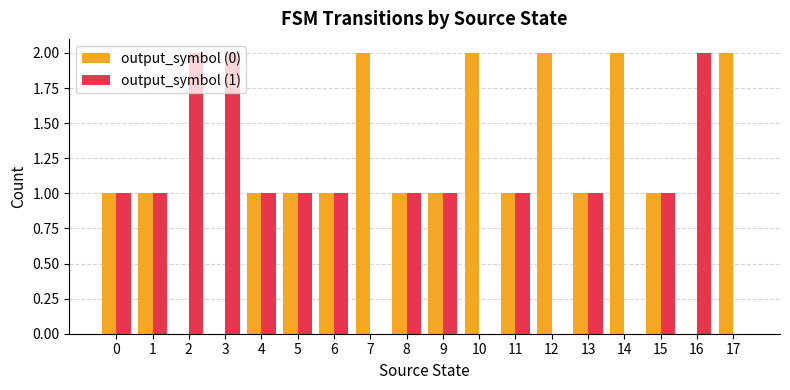

Reading left to right, transcribe all the data shown in this chart.

output_symbol (0): 1	1	0	0	1	1	1	2	1	1	2	1	2	1	2	1	0	2
output_symbol (1): 1	1	2	2	1	1	1	0	1	1	0	1	0	1	0	1	2	0